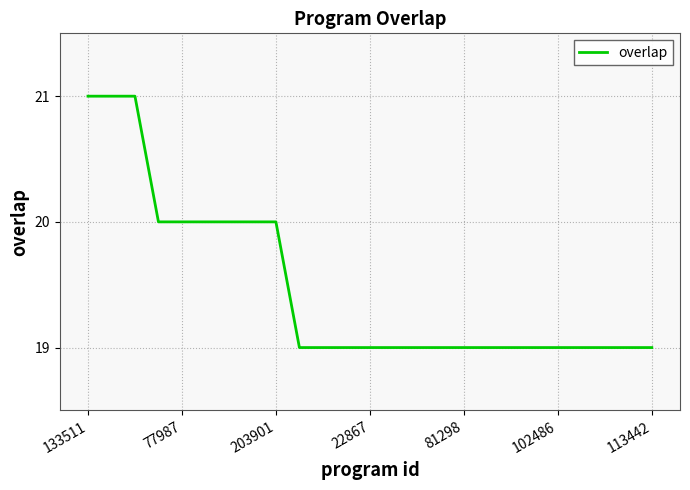

Count the number of data series in this chart.

1